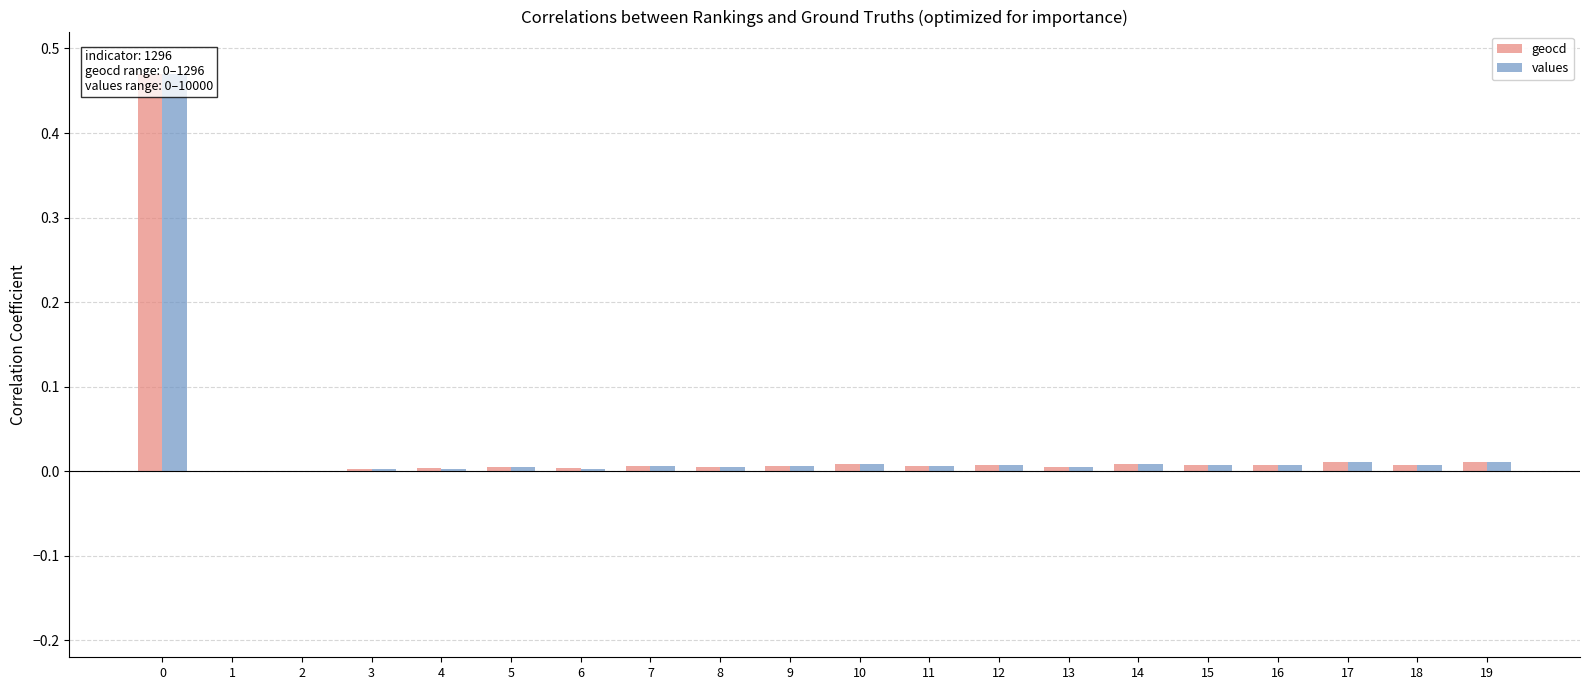

True or false: values has a value of 0.6 at 0.

False